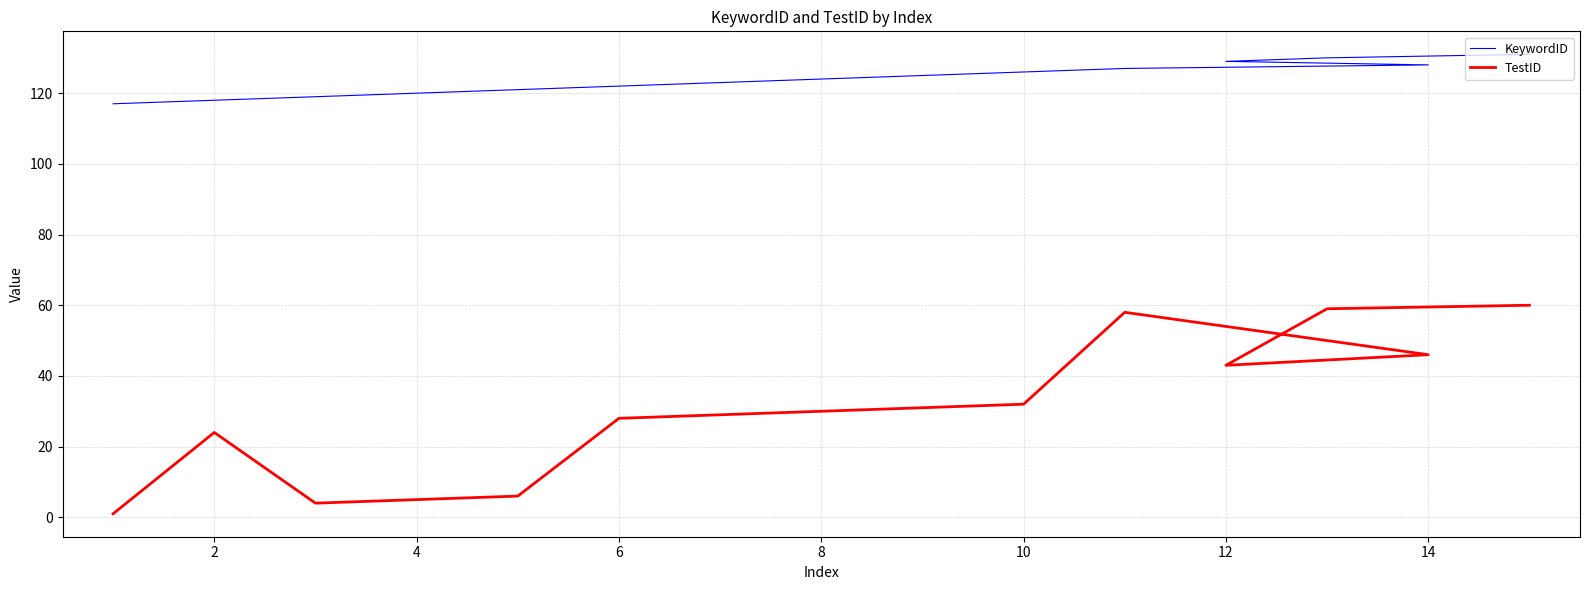

Which has a higher value, 12 or 8?

12